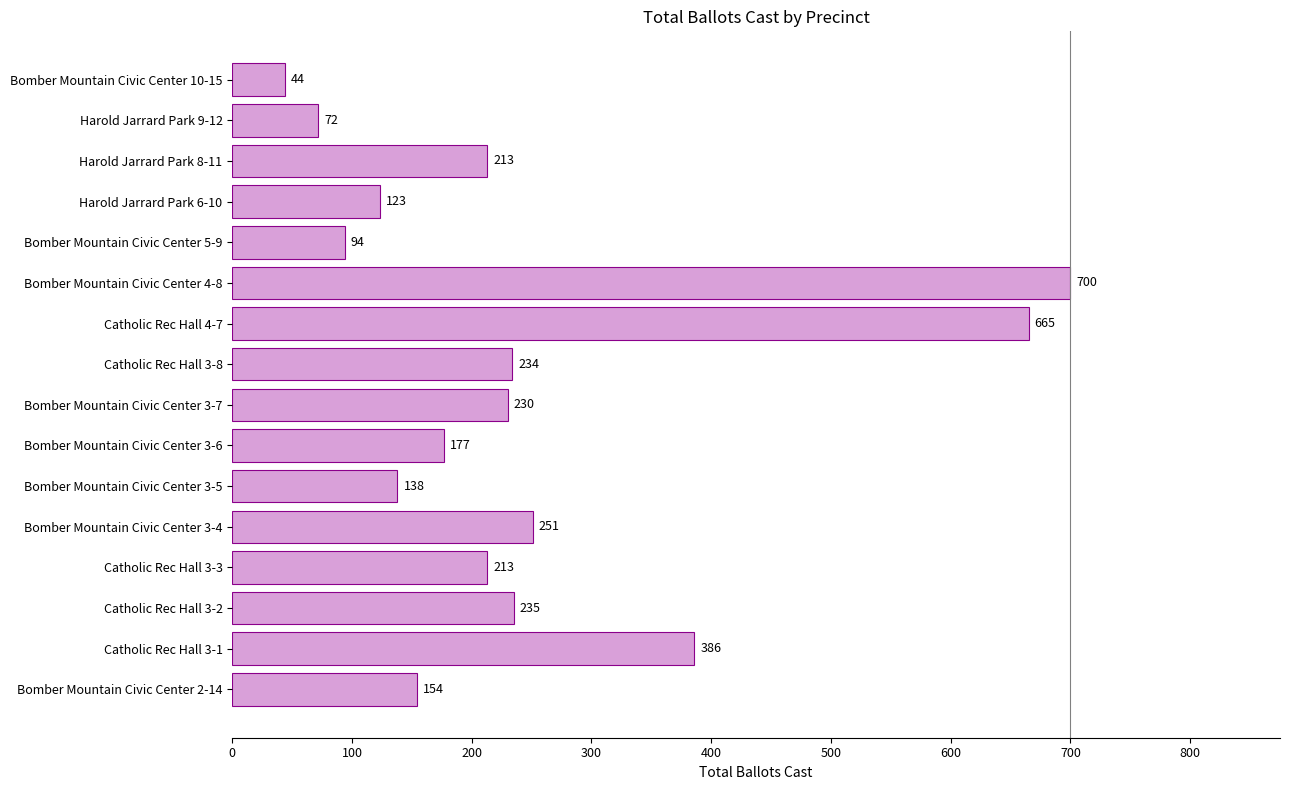

How many distinct data groups are displayed?

1